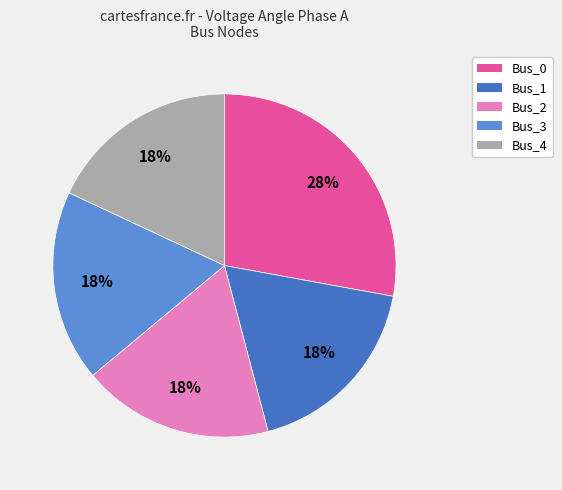

Is there any slice that represents more than half of the pie?

No